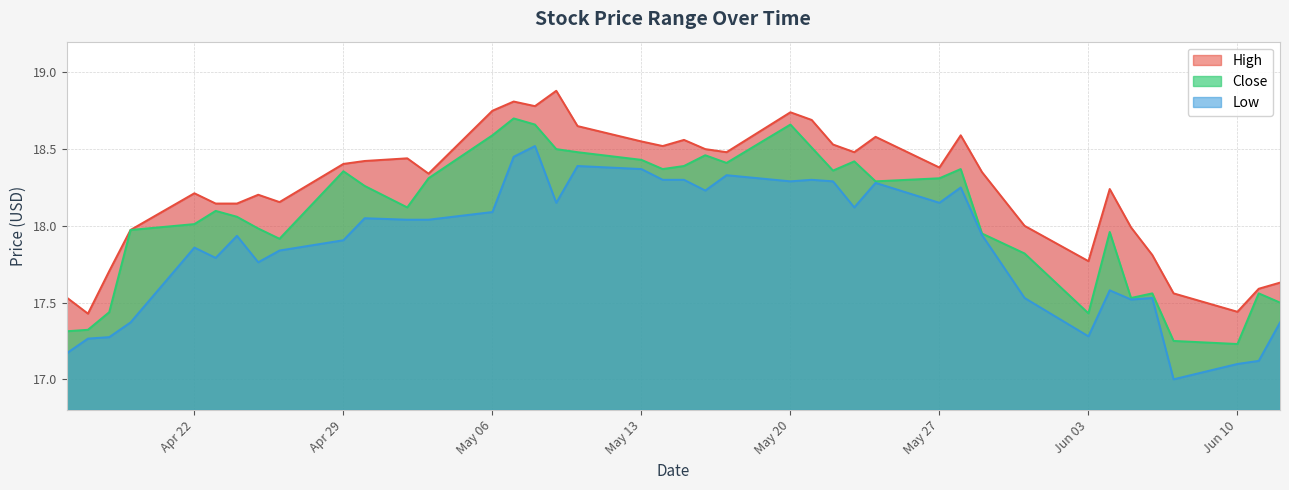

What is the smallest value displayed?

17.0